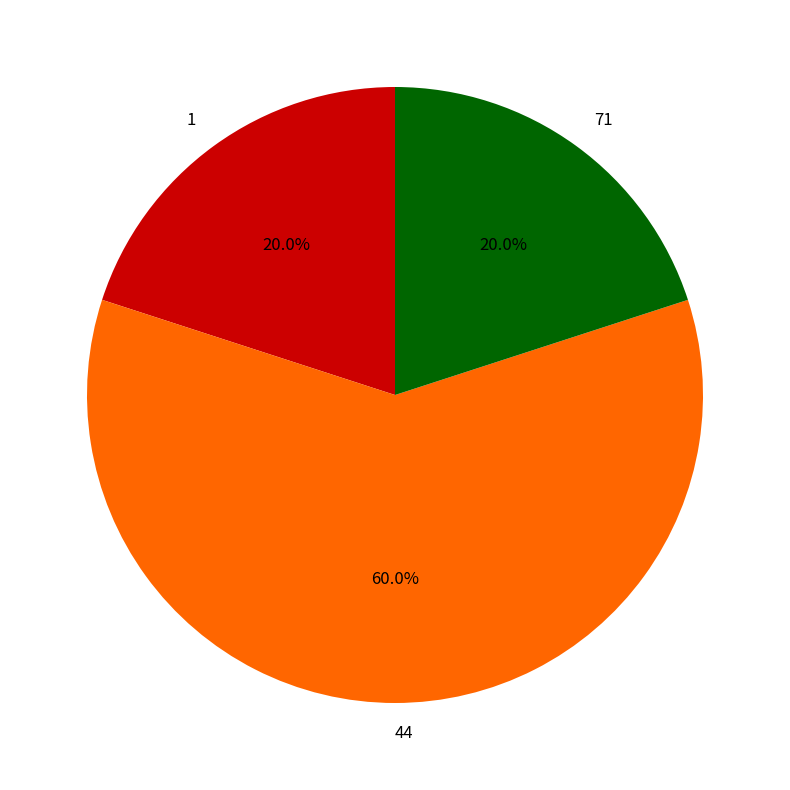

What is the largest slice in the pie chart?

44